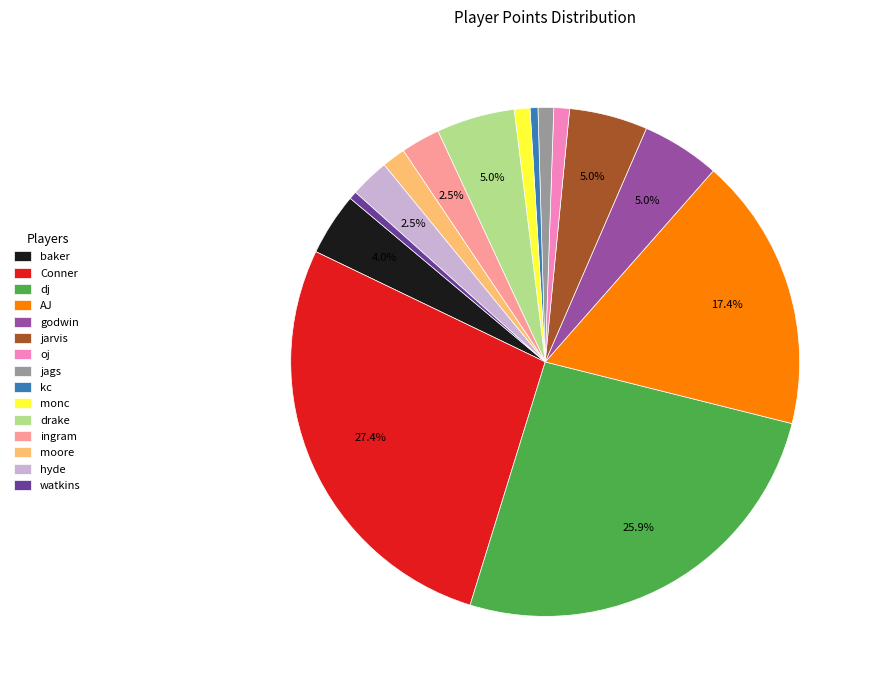

Does any single category account for the majority?

No